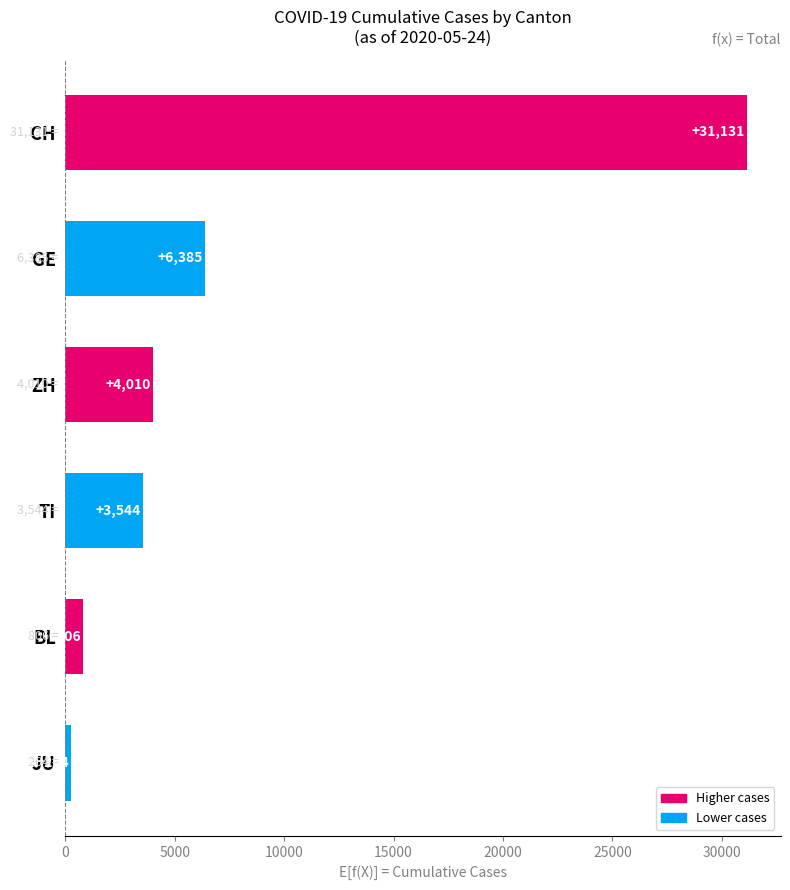

At which label is the value closest to 15697?

GE